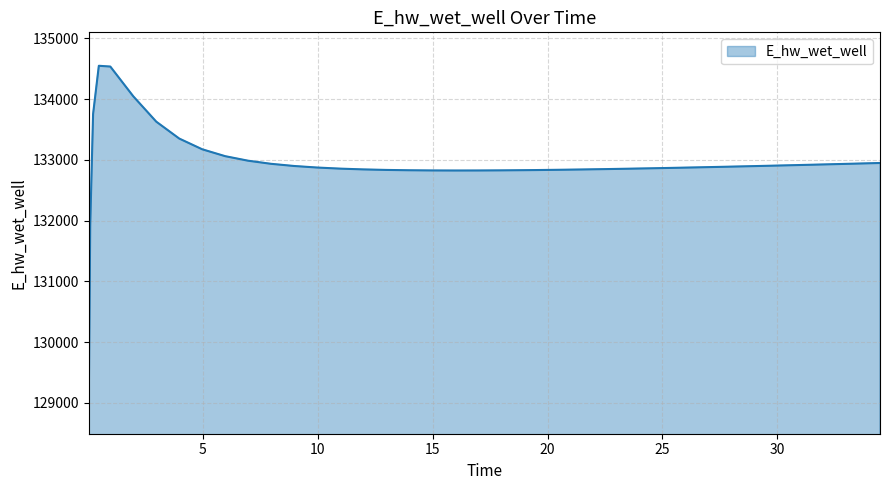

What is the difference between the maximum and minimum values?

5507.5